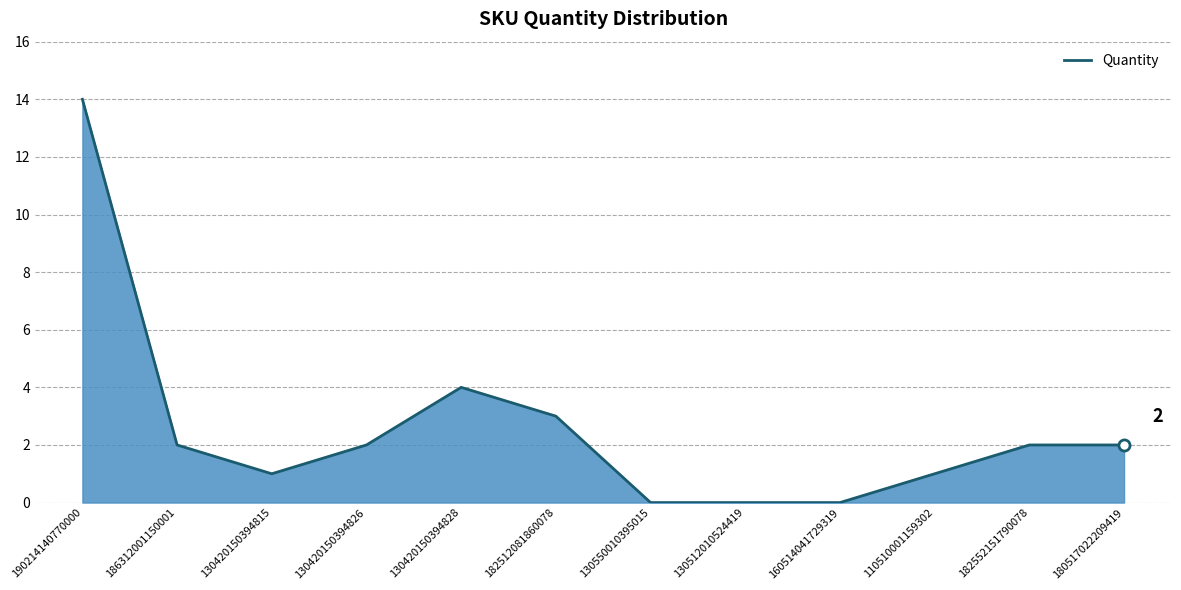

Reading left to right, what are all the values shown in this chart?

190214140770000=14	186312001150001=2	130420150394815=1	130420150394826=2	130420150394828=4	182512081860078=3	130550010395015=0	130512010524419=0	160514041729319=0	110510001159302=1	182552151790078=2	180517022209419=2